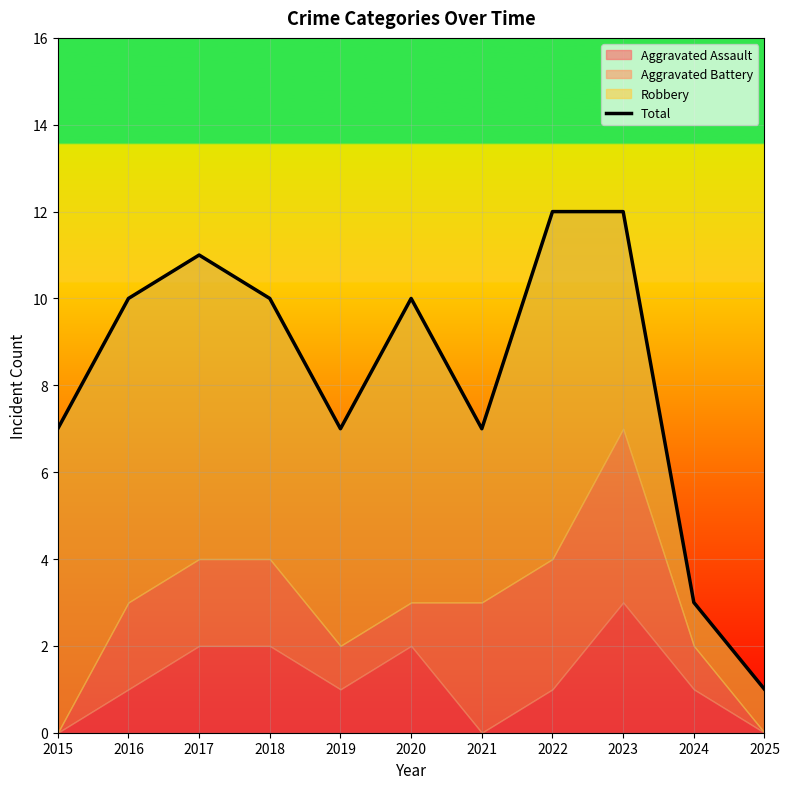

Reading left to right, what are all the values shown in this chart?

7	10	11	10	7	10	7	12	12	3	1